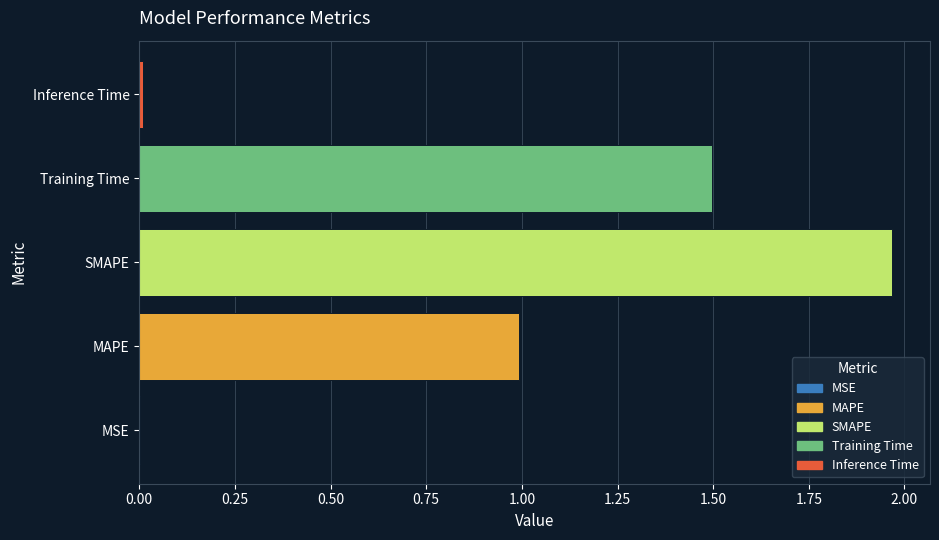

What is the ratio of the value at SMAPE to the value at Training Time?

1.3